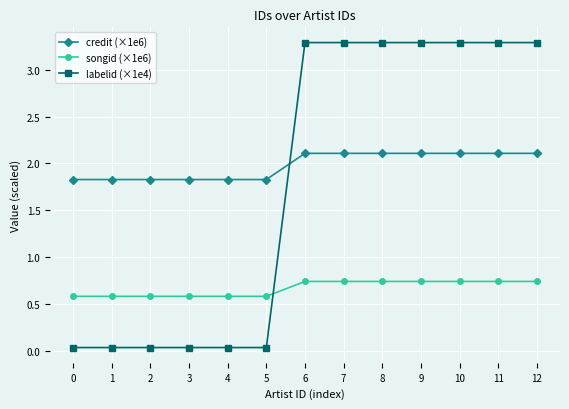

How many times do songid (×1e6) and labelid (×1e4) cross each other?

1